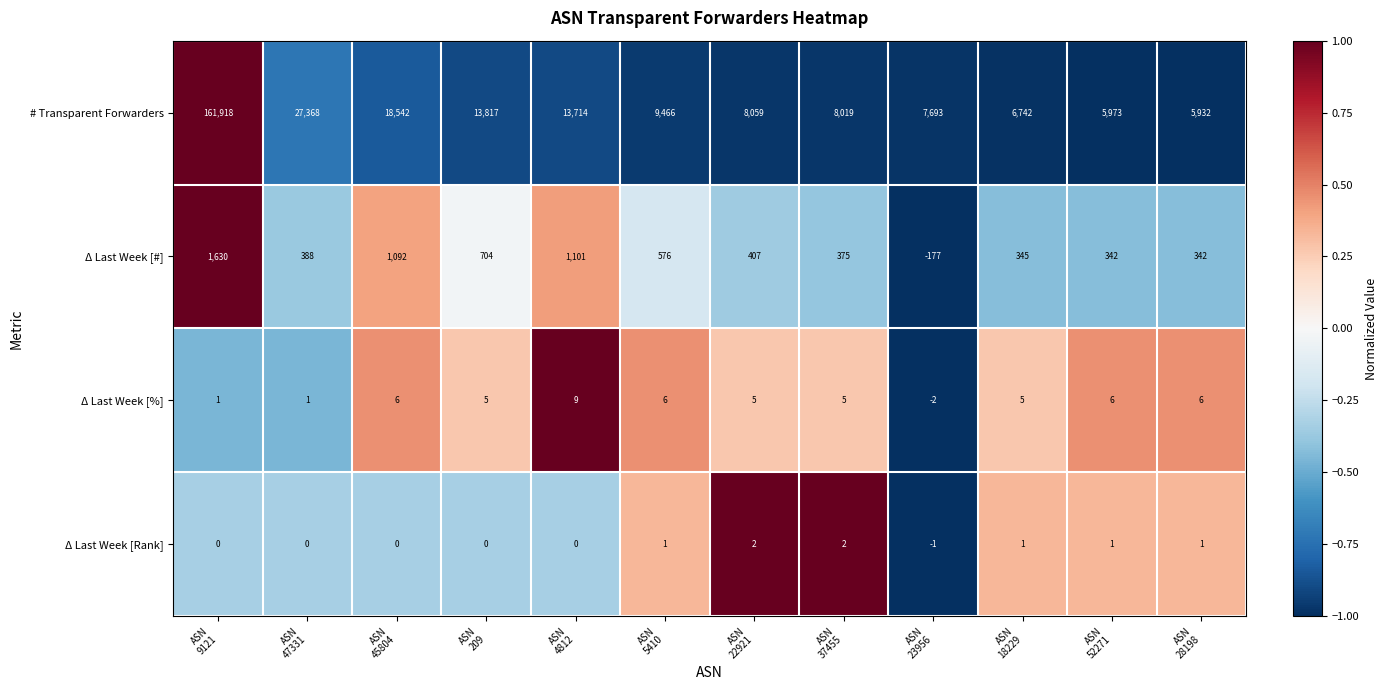

How many Δ Last Week [Rank] values are between 0 and 1?

9